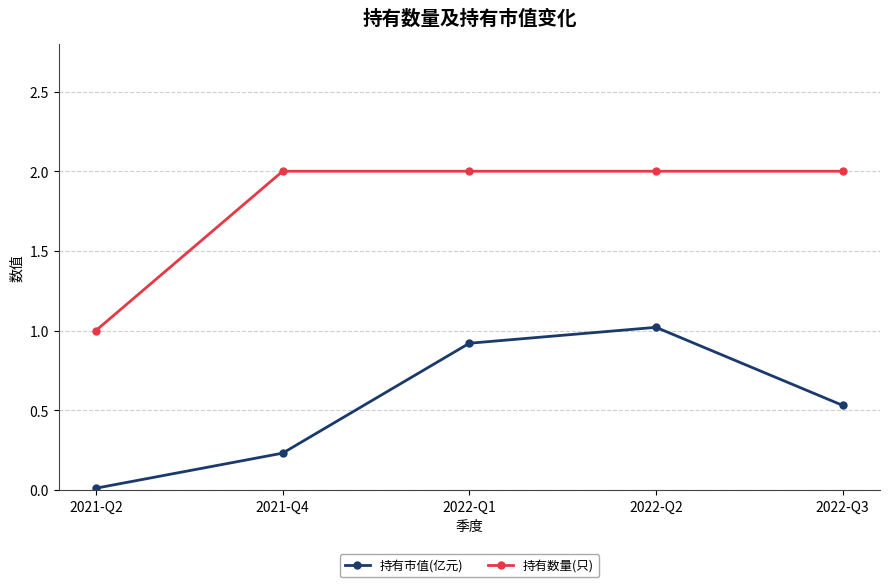

Where is 持有数量(只) nearest to the value 1?

2021-Q2